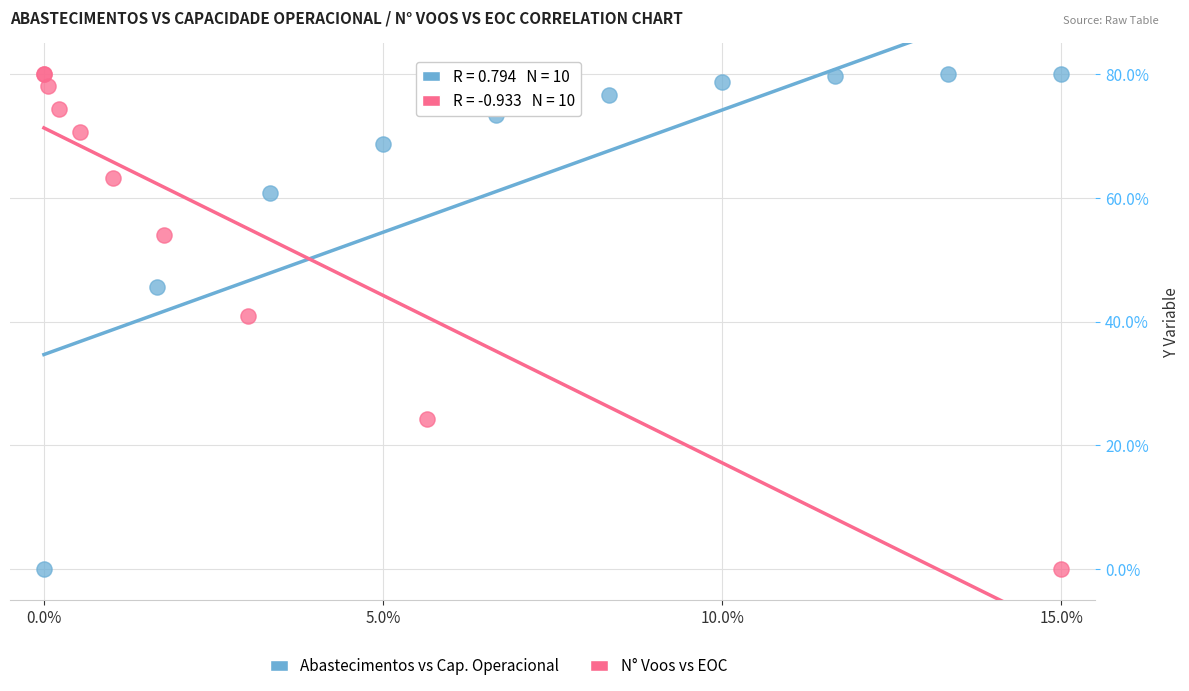

What are all the series names shown in the legend?

Abastecimentos vs Cap. Operacional, N° Voos vs EOC